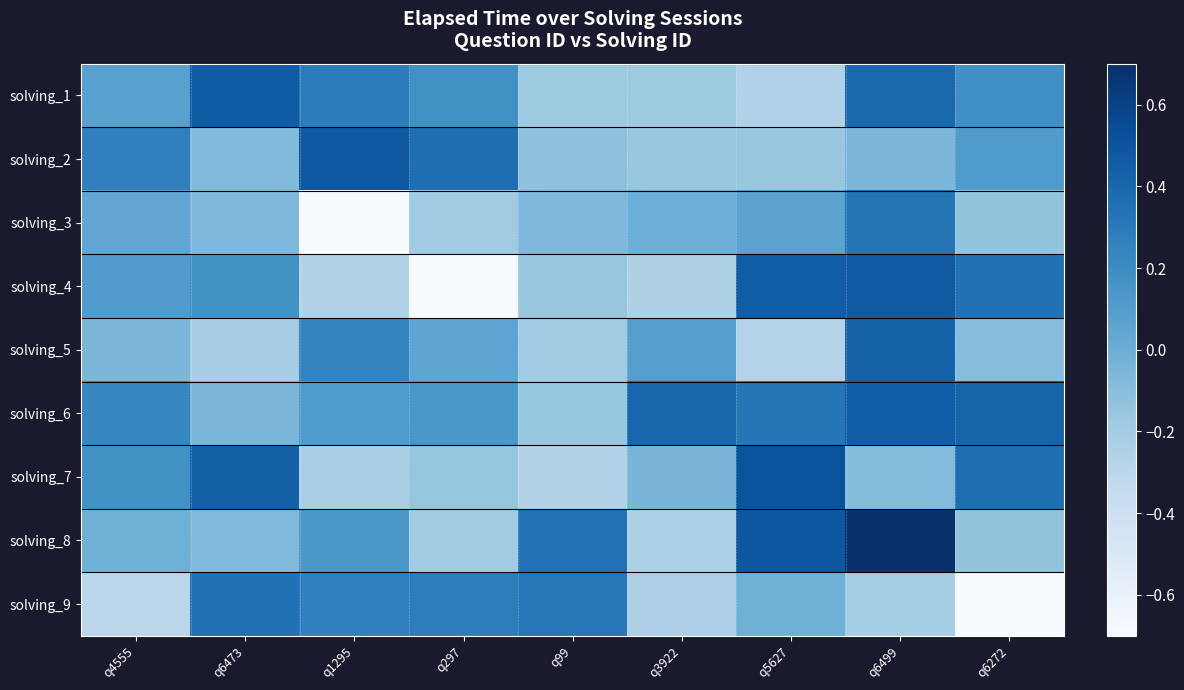

What is the spread (max minus min) of values at q1295?

1.2